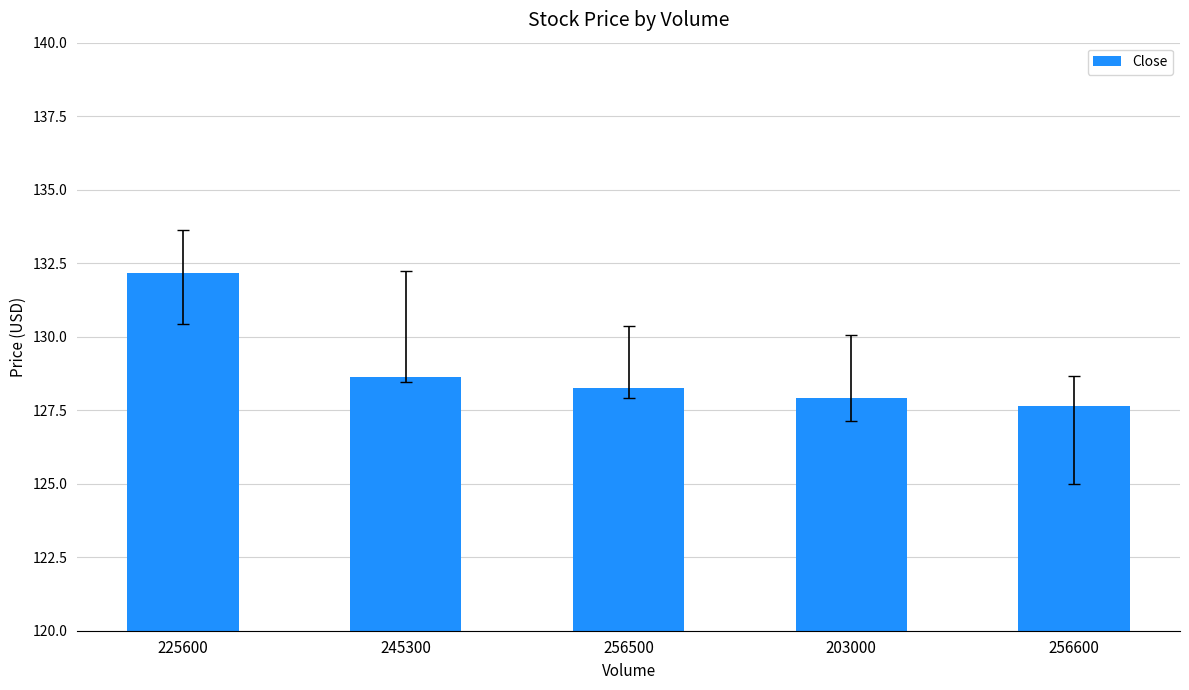

What is the difference between the maximum and minimum values?

4.5